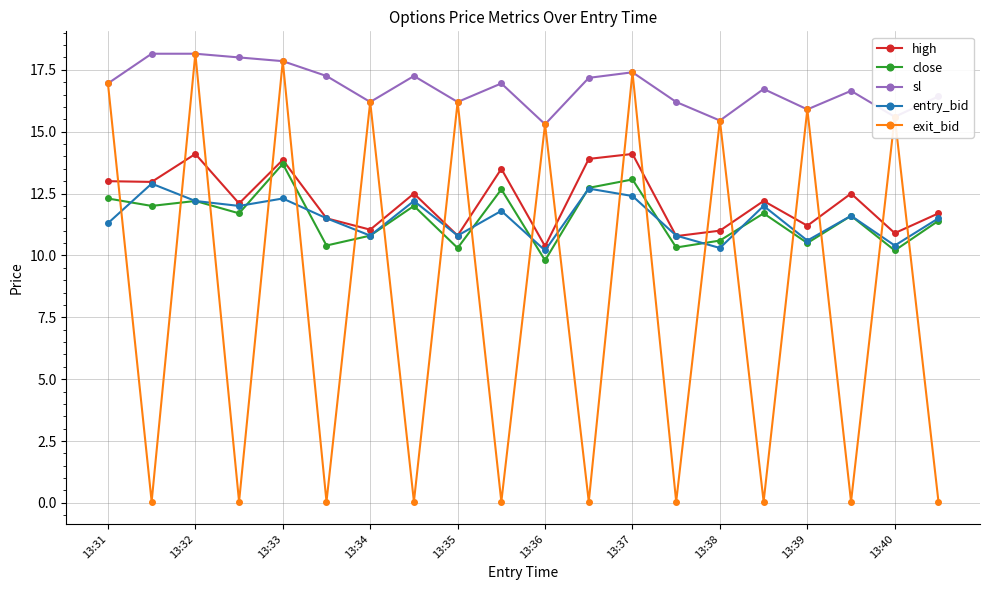

True or false: close has more than 1 points higher than both neighbors.

True